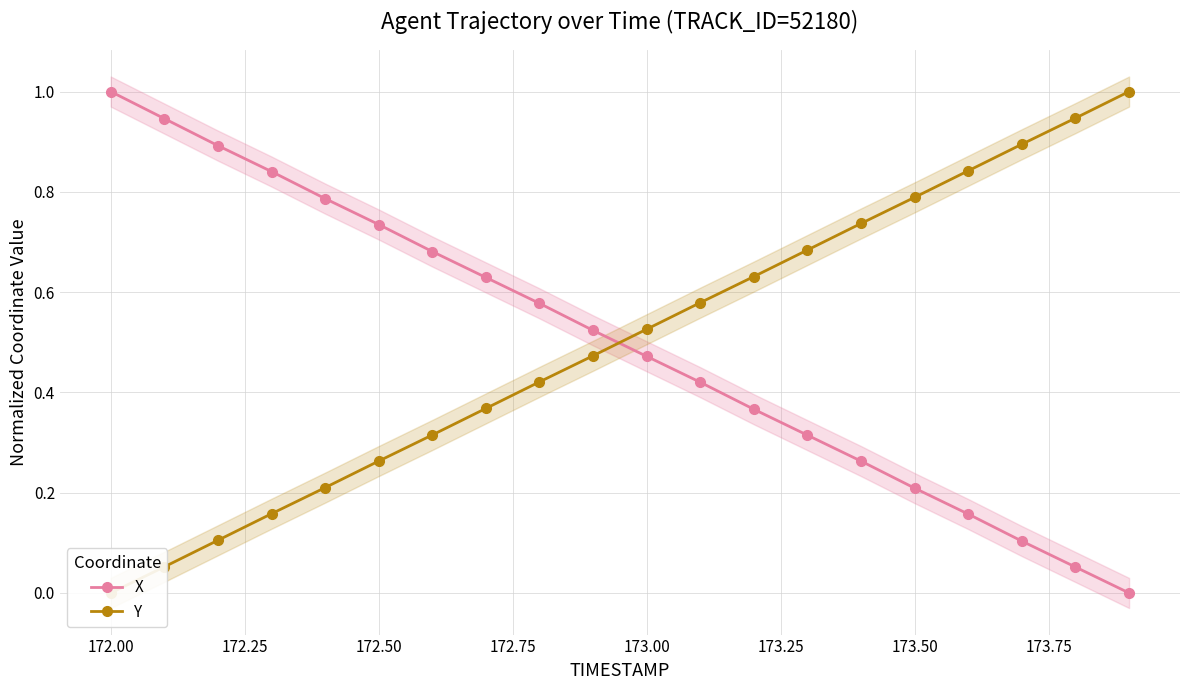

What is the highest value of the X series?

1.0